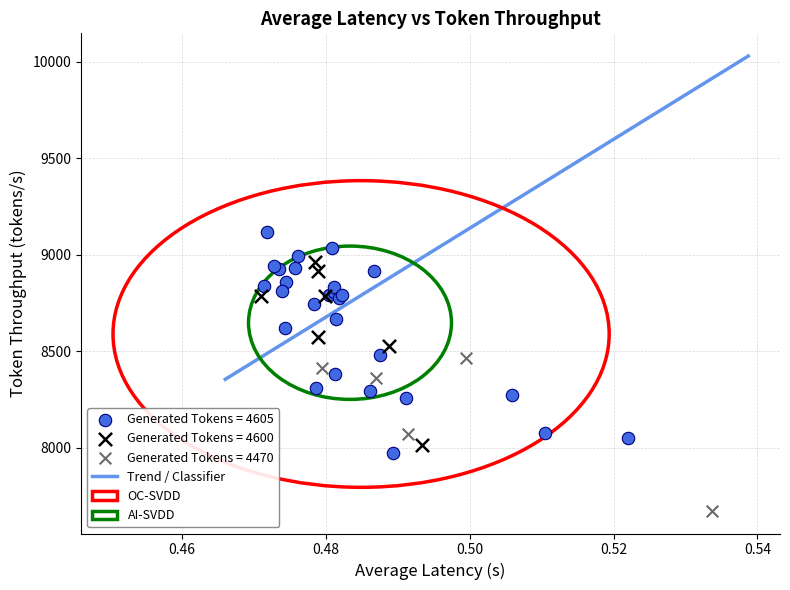

Which series contains the lowest Y value?

Generated Tokens = 4470